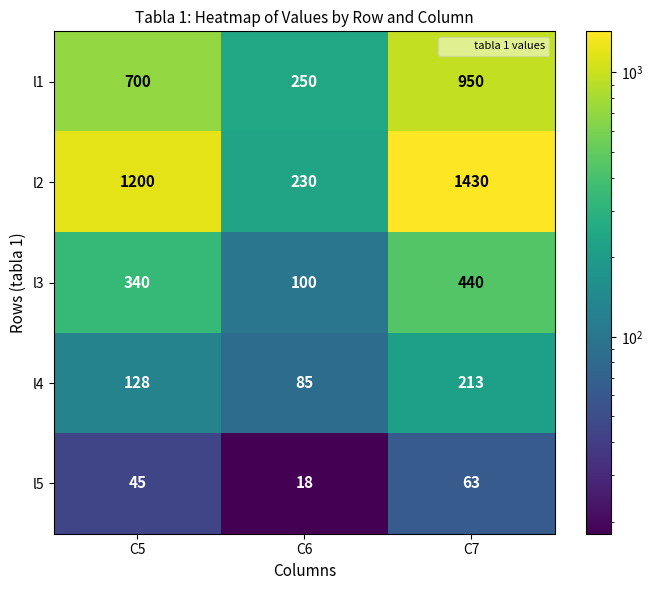

What is the difference between the l2 values at C7 and C5?

230